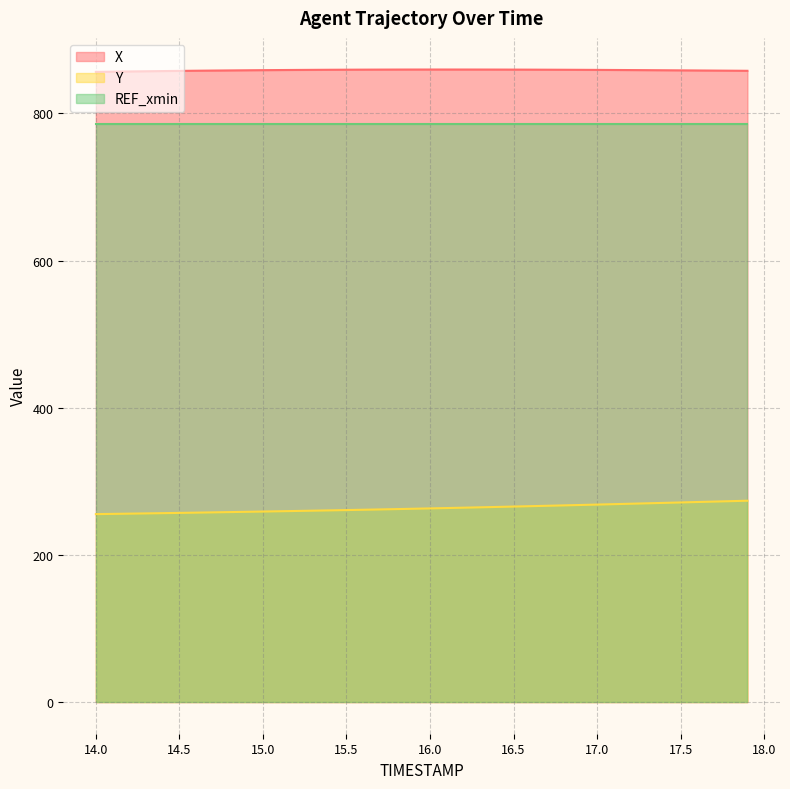

Which series has the largest total across all categories?

X